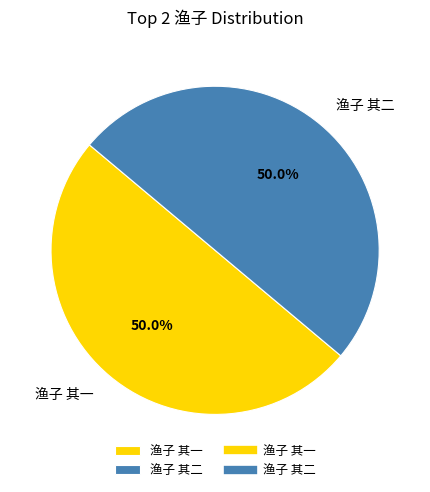

To the nearest percent, what percentage of the pie is 渔子 其一?

50%